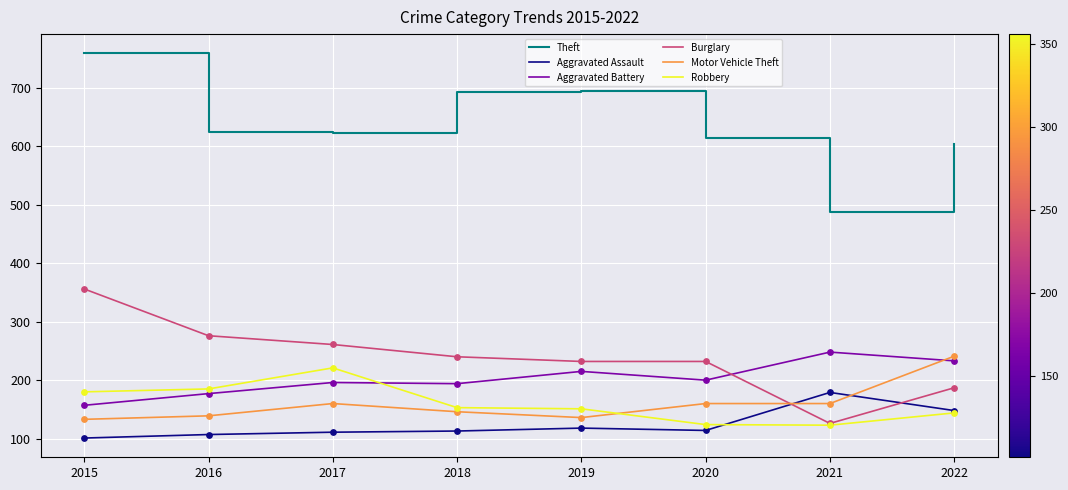

What is the total value across all series at 2018?

1539